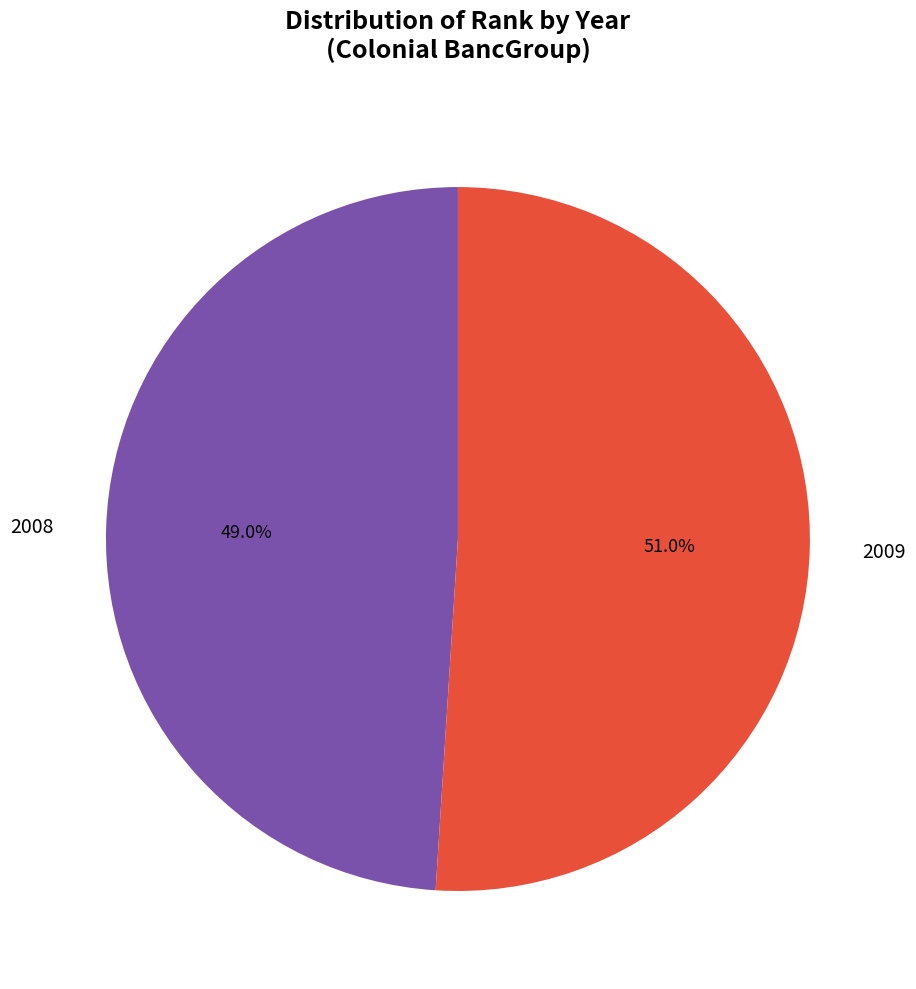

How many slices are in this pie chart?

2